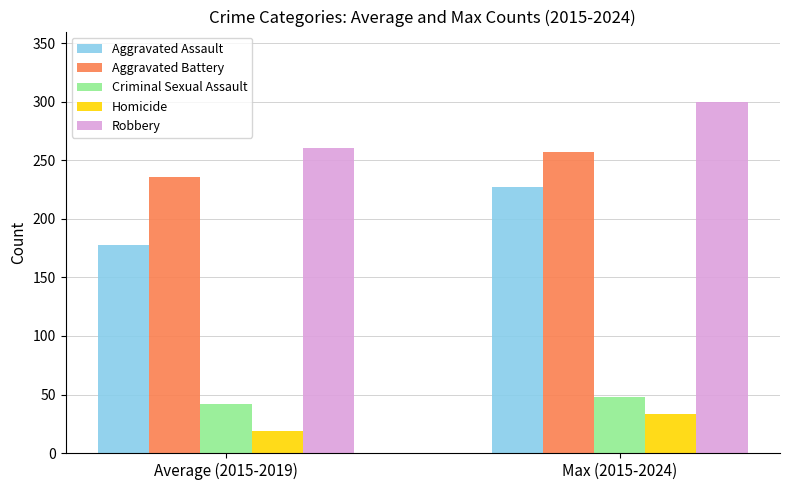

What is the label of the 1st bar from the right?

Max (2015-2024)